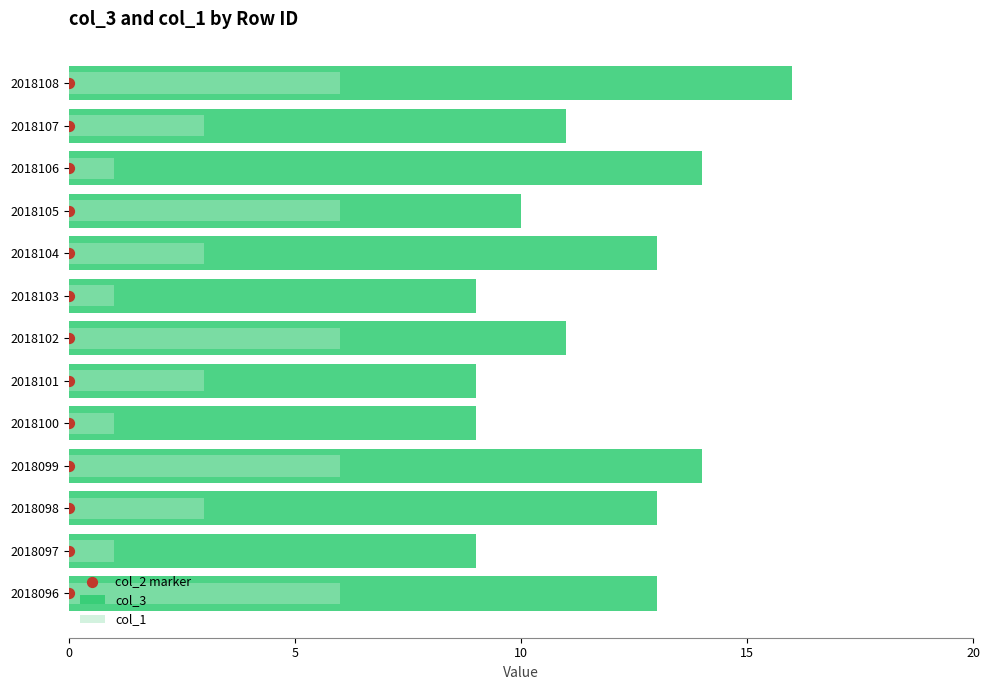

What are all the series names shown in the legend?

col_3, col_1, col_2 marker